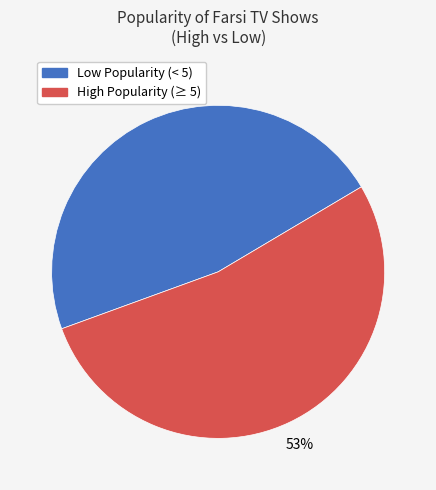

Is there a majority slice in this chart?

Yes